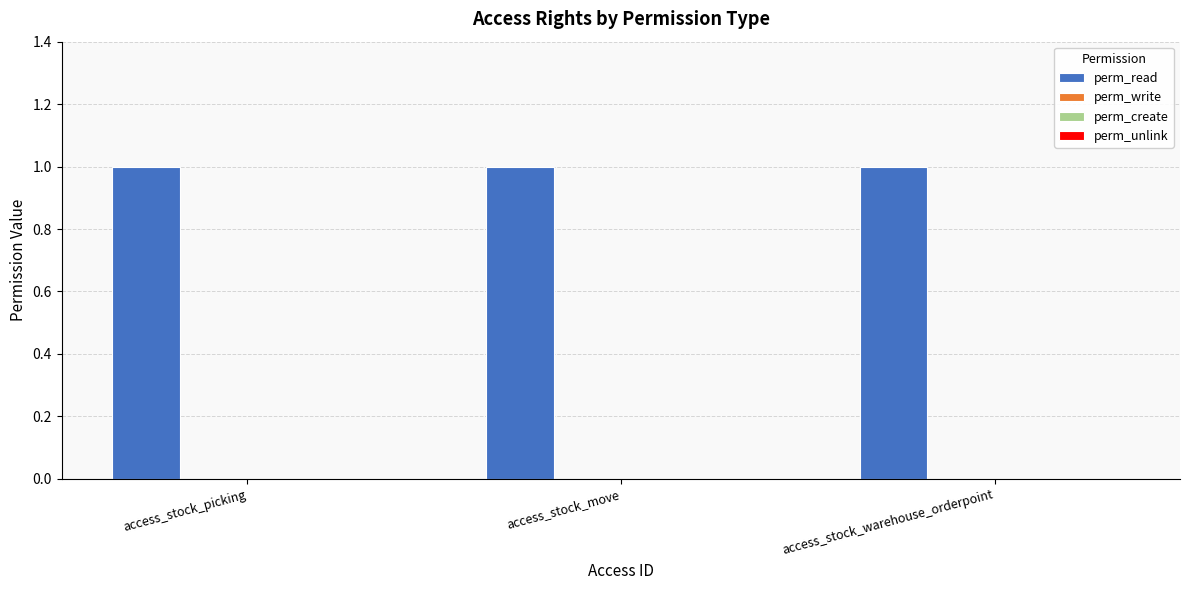

What is the spread (max minus min) of values at access_stock_warehouse_orderpoint?

1